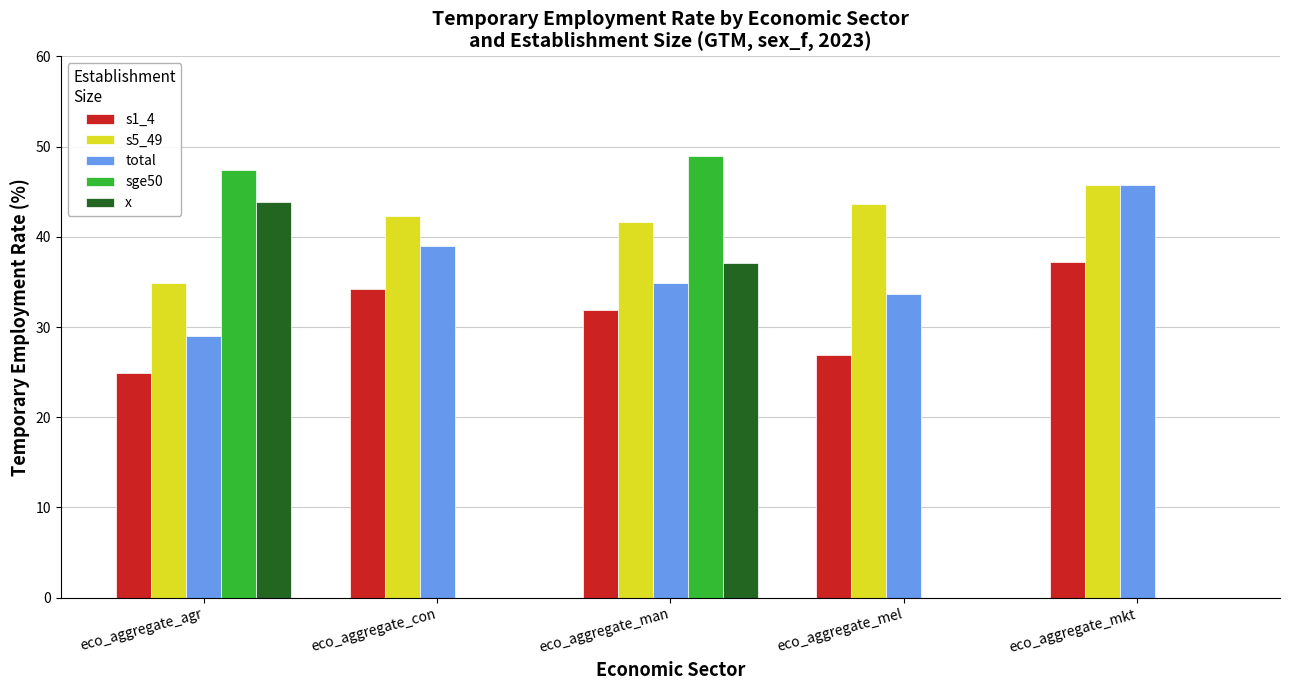

Which category has the highest value in the sge50 series?

eco_aggregate_man